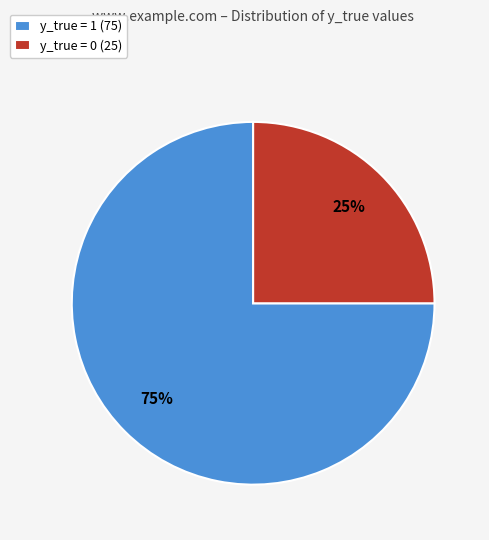

What is the ratio of the value at y_true = 1 (75) to the value at y_true = 0 (25)?

3.0